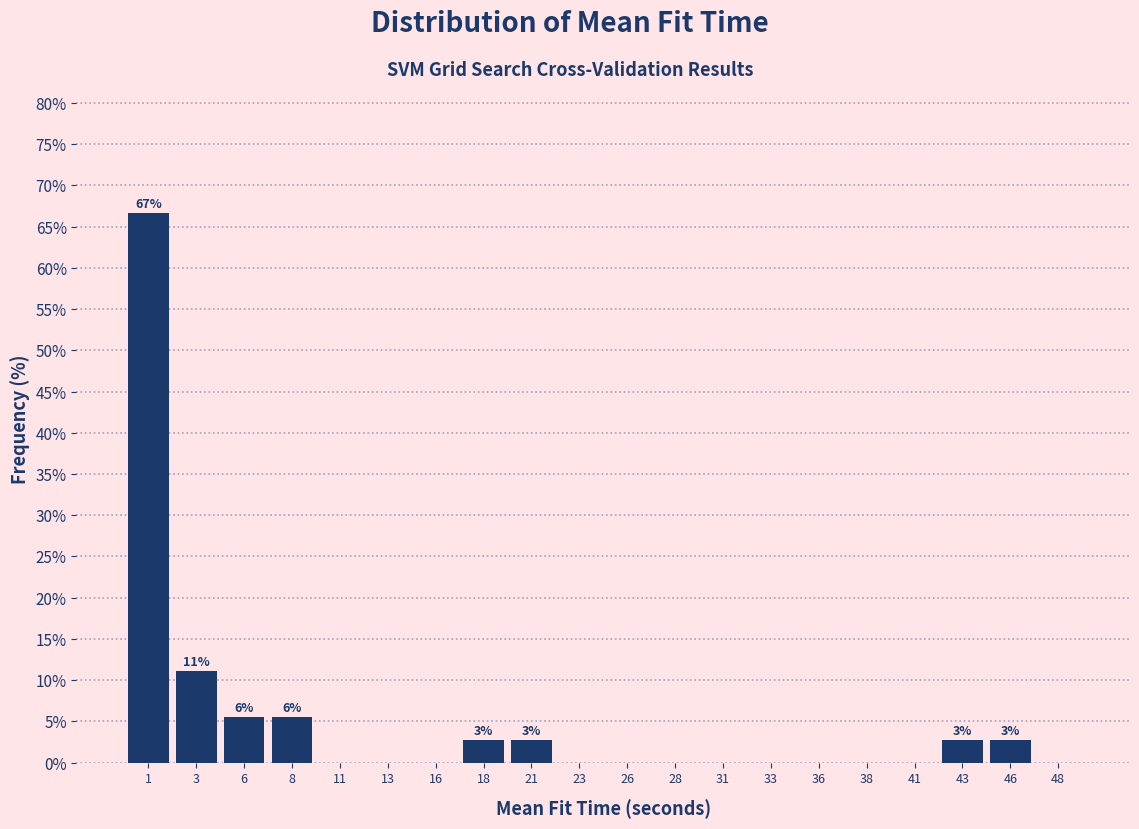

Reading right to left, list all the values displayed in this chart.

48=0.0	46=2.8	43=2.8	41=0.0	38=0.0	36=0.0	33=0.0	31=0.0	28=0.0	26=0.0	23=0.0	21=2.8	18=2.8	16=0.0	13=0.0	11=0.0	8=5.6	6=5.6	3=11.1	1=66.7